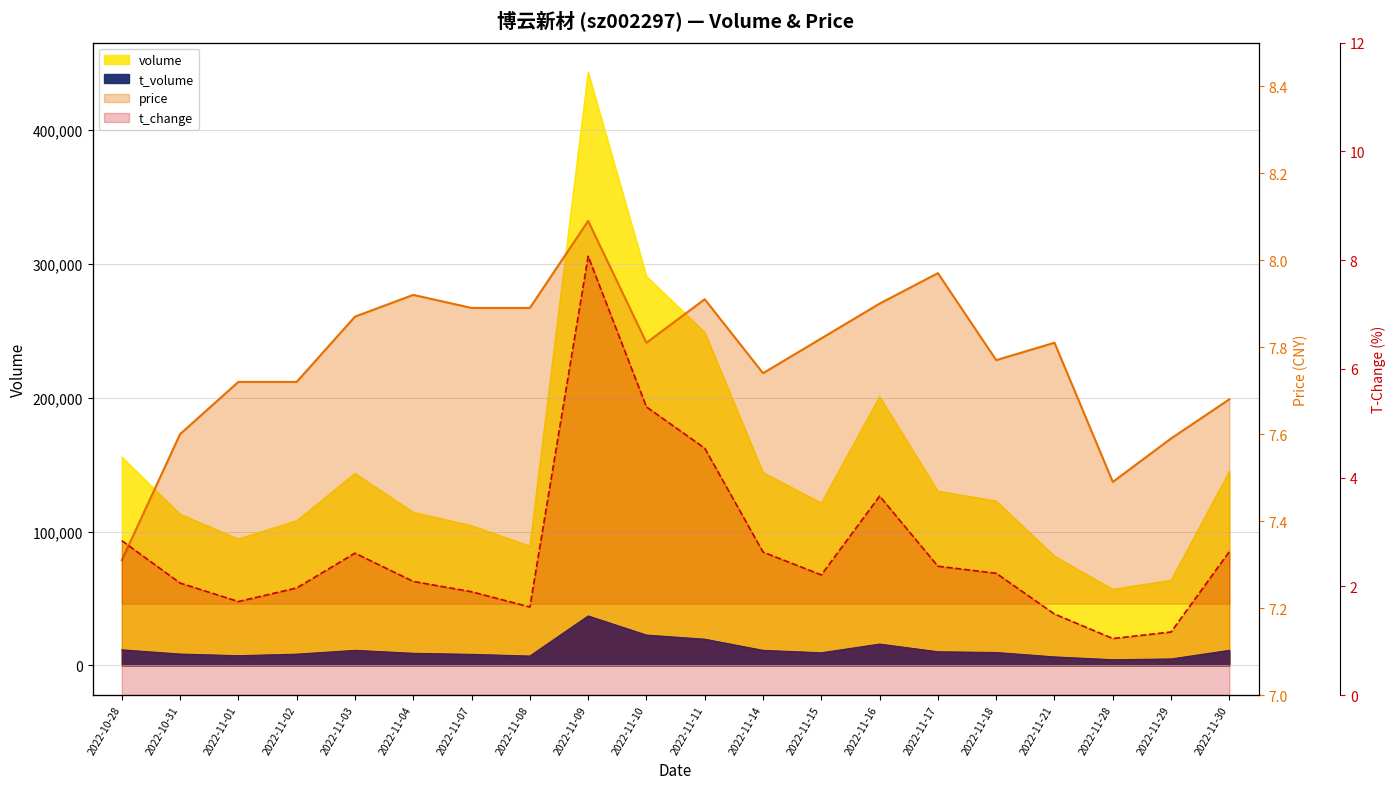

Reading left to right, transcribe all the data shown in this chart.

price line: 2022-10-28=7.3	2022-10-31=7.6	2022-11-01=7.7	2022-11-02=7.7	2022-11-03=7.9	2022-11-04=7.9	2022-11-07=7.9	2022-11-08=7.9	2022-11-09=8.1	2022-11-10=7.8	2022-11-11=7.9	2022-11-14=7.7	2022-11-15=7.8	2022-11-16=7.9	2022-11-17=8.0	2022-11-18=7.8	2022-11-21=7.8	2022-11-28=7.5	2022-11-29=7.6	2022-11-30=7.7
t_change: 2022-10-28=2.8	2022-10-31=2.1	2022-11-01=1.7	2022-11-02=2.0	2022-11-03=2.6	2022-11-04=2.1	2022-11-07=1.9	2022-11-08=1.6	2022-11-09=8.1	2022-11-10=5.3	2022-11-11=4.5	2022-11-14=2.6	2022-11-15=2.2	2022-11-16=3.7	2022-11-17=2.4	2022-11-18=2.2	2022-11-21=1.5	2022-11-28=1.0	2022-11-29=1.2	2022-11-30=2.6